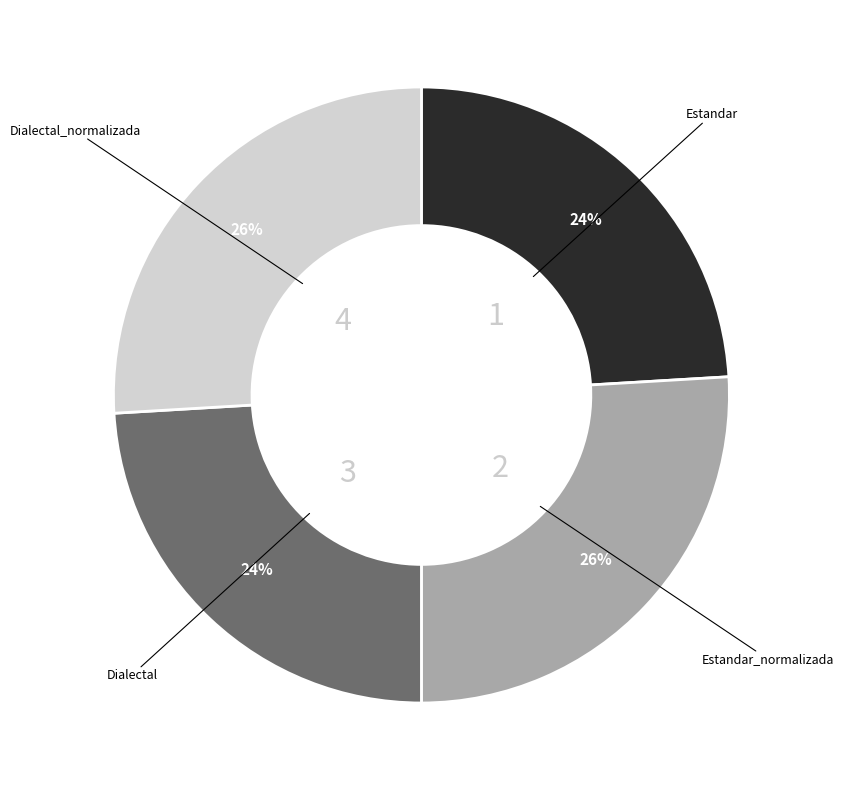

Approximately how many times larger is the value at Dialectal_normalizada compared to Dialectal?

1.1